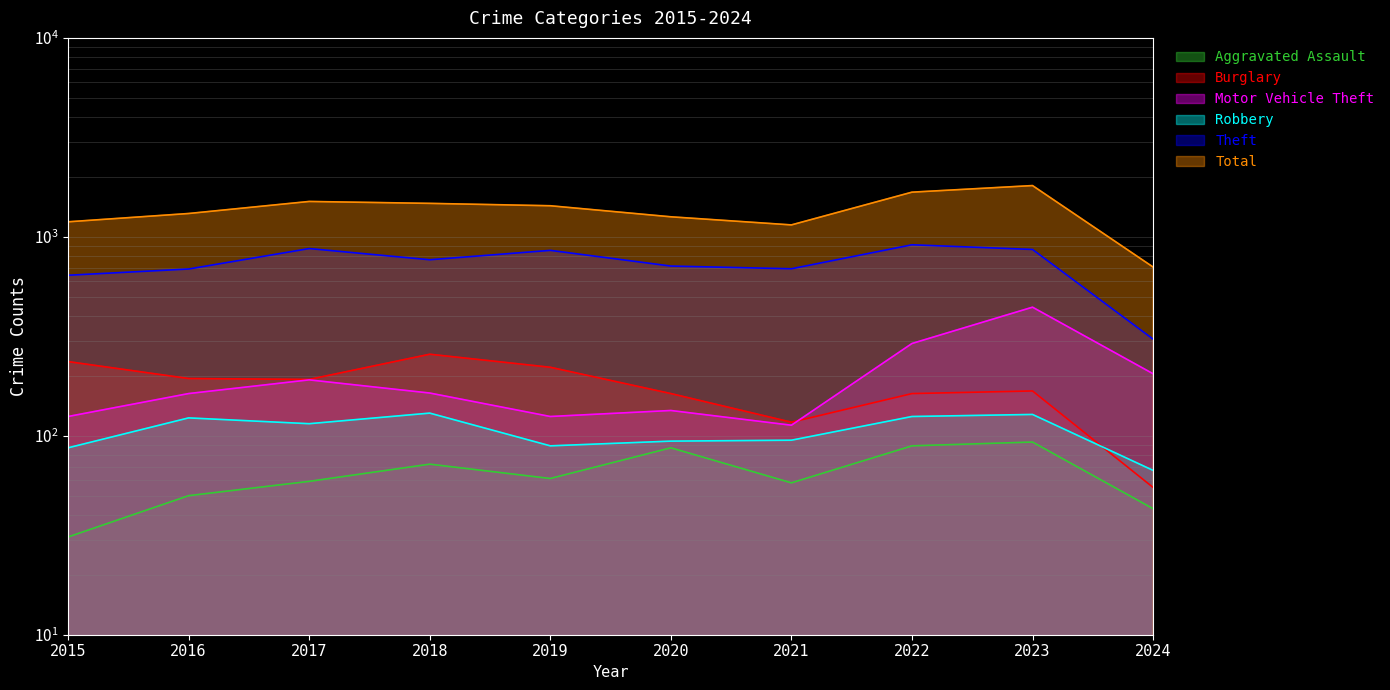

Where does the Aggravated Assault series first go above 61?

2018